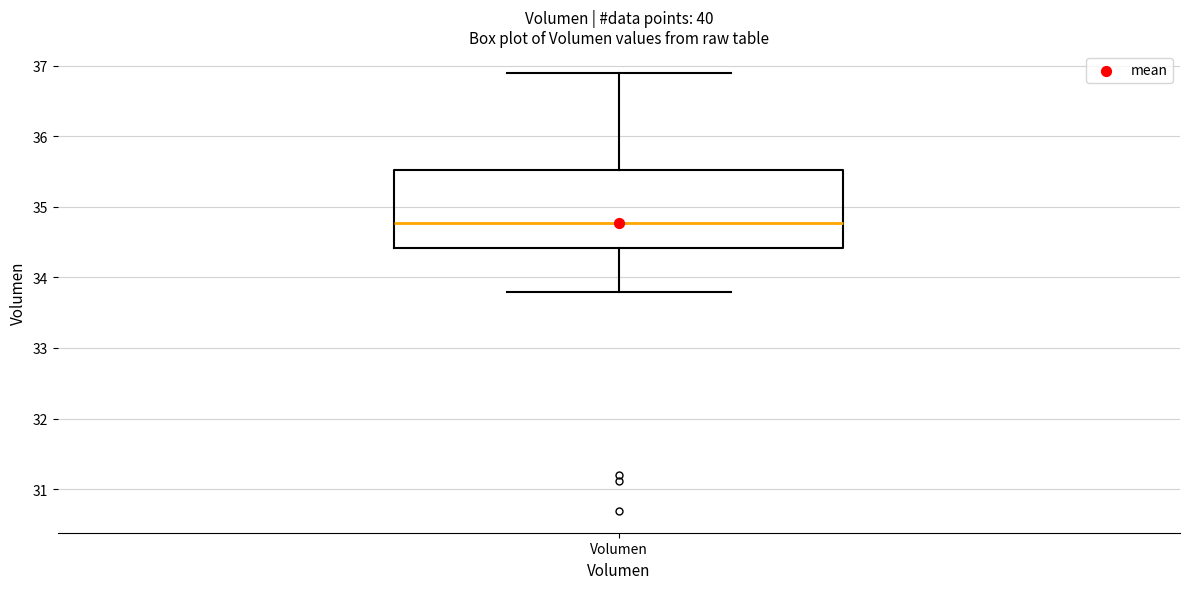

Transcribe this box plot: give where the median line is, the range the box spans, and where the two whiskers end, as read against the y-axis. The values are not printed on the chart, so give them approximately, as read against the axis.

median 34.8, box 34.4 to 35.5, whiskers 33.8 to 36.9